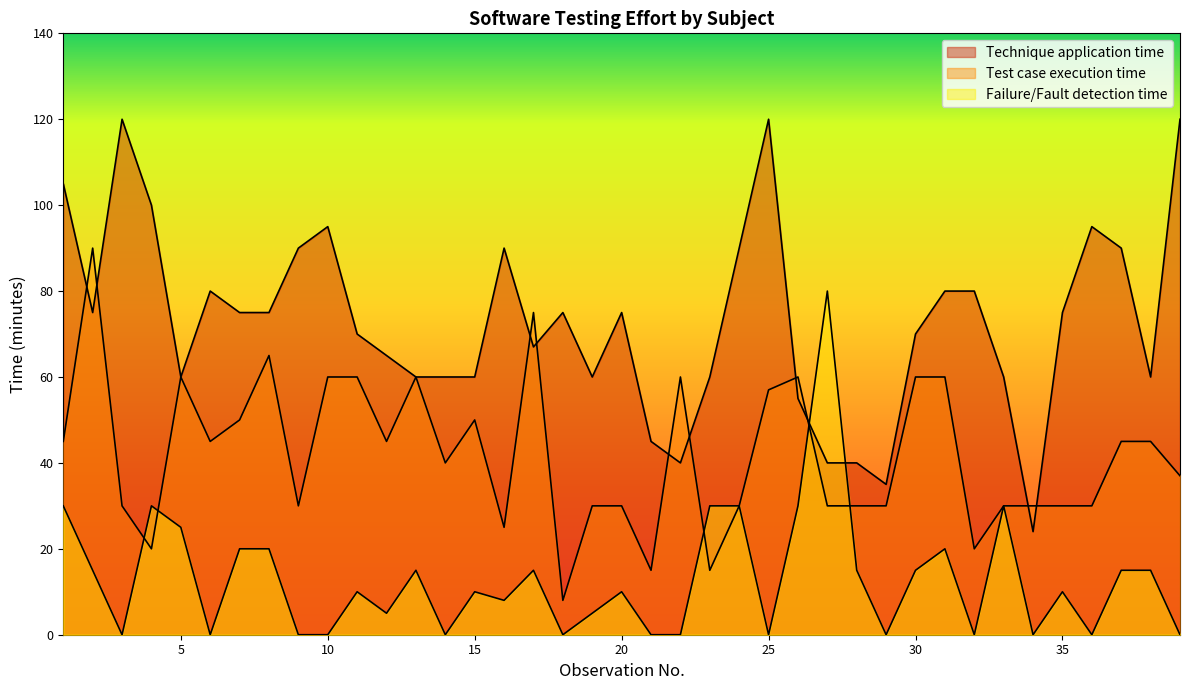

At how many categories does at least one series exceed 59?

35